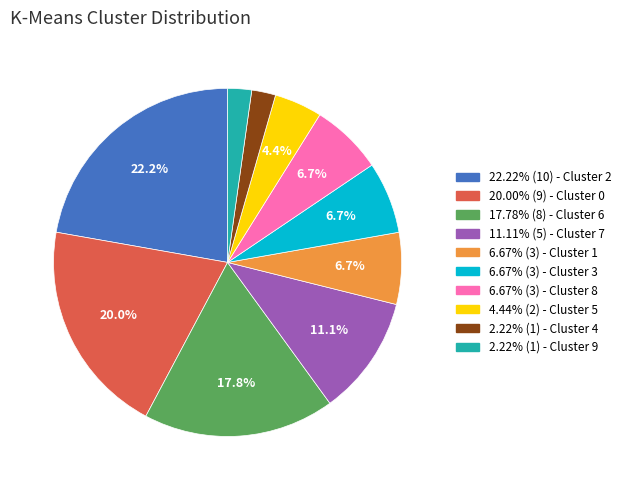

Is there a majority slice in this chart?

No